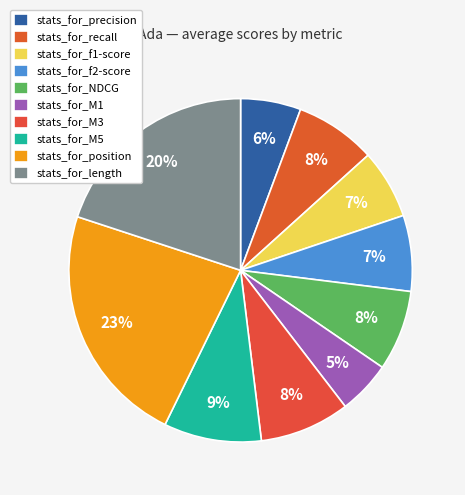

Is the sum of stats_for_position and stats_for_recall greater than half?

No